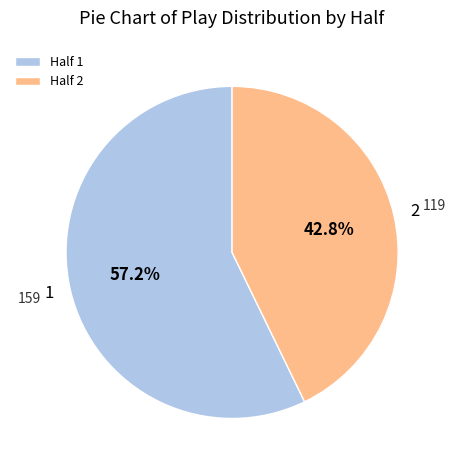

Is there a majority slice in this chart?

Yes